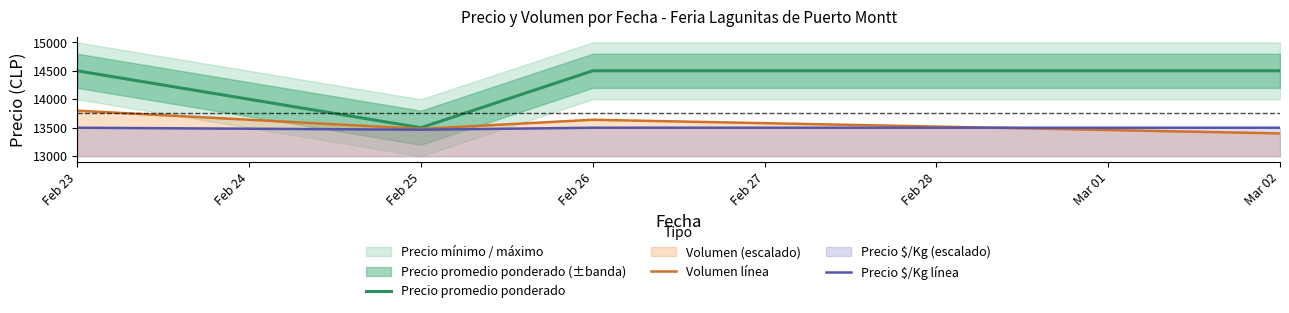

Which category has the highest value in the Volumen línea series?

Feb 23